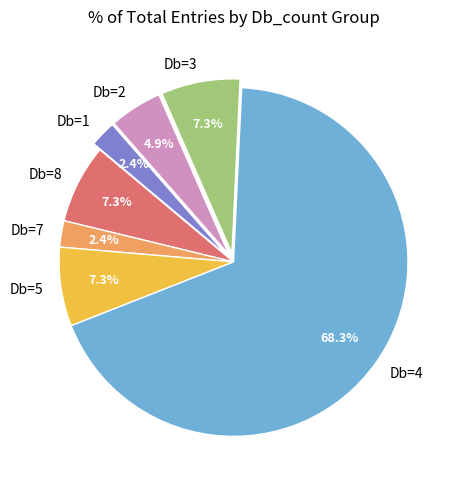

To the nearest percent, what is the difference between the largest and smallest slice percentages?

66%